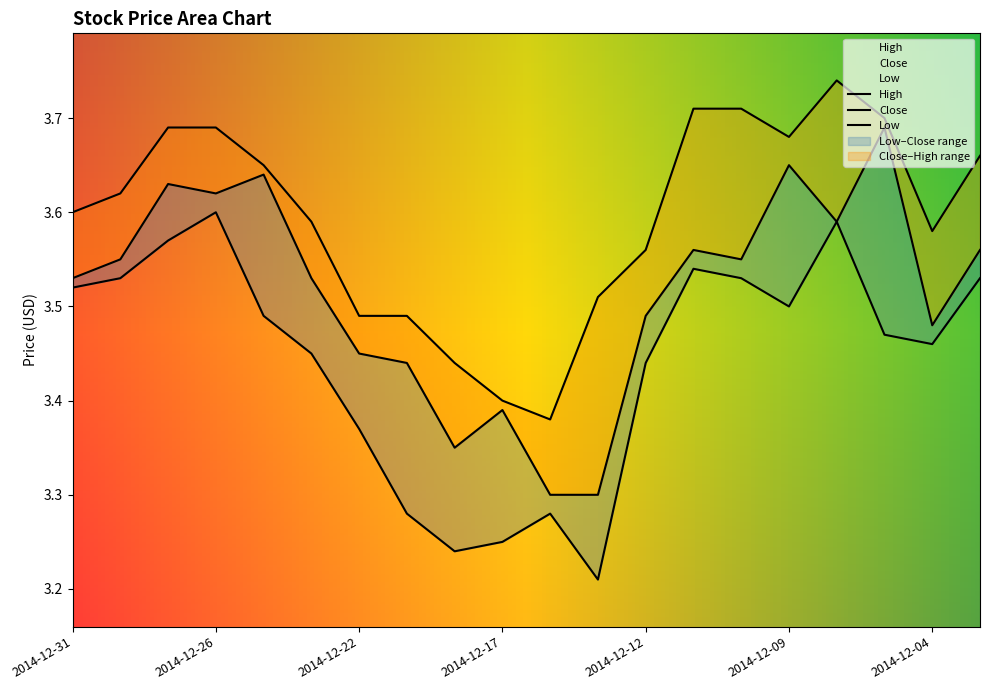

What is the average value of the High series?

3.6